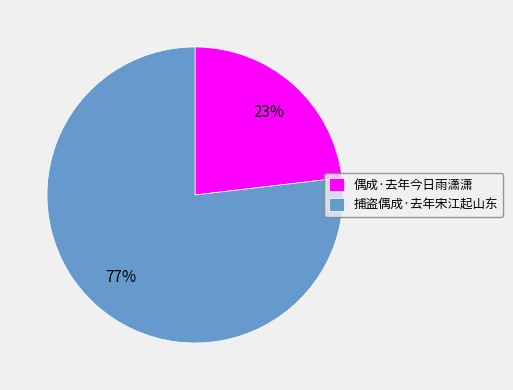

Do 偶成·去年今日雨潇潇 and 捕盗偶成·去年宋江起山东 together represent more than half of the pie?

Yes